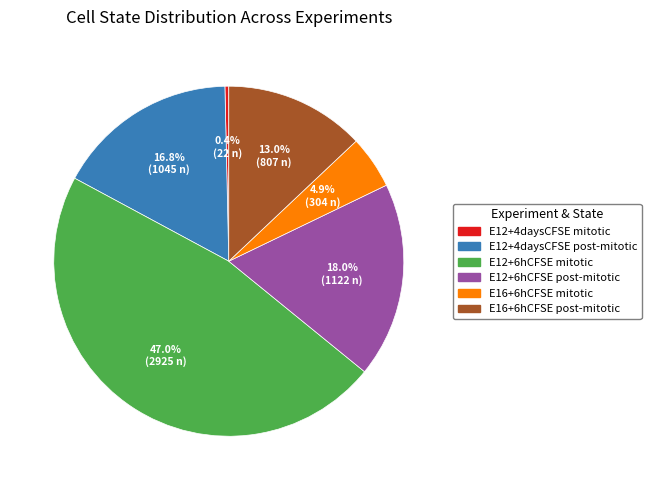

Rank the categories by value from highest to lowest.

E12+6hCFSE mitotic, E12+6hCFSE post-mitotic, E12+4daysCFSE post-mitotic, E16+6hCFSE post-mitotic, E16+6hCFSE mitotic, E12+4daysCFSE mitotic